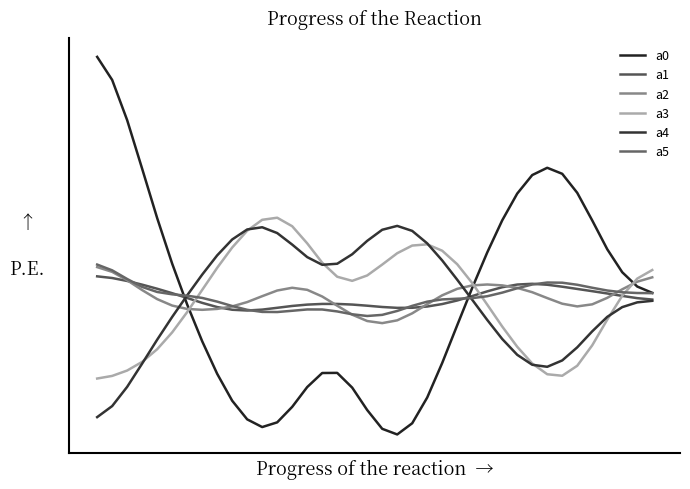

List the series in order of their peak value, lowest first.

a1, a2, a5, a4, a3, a0